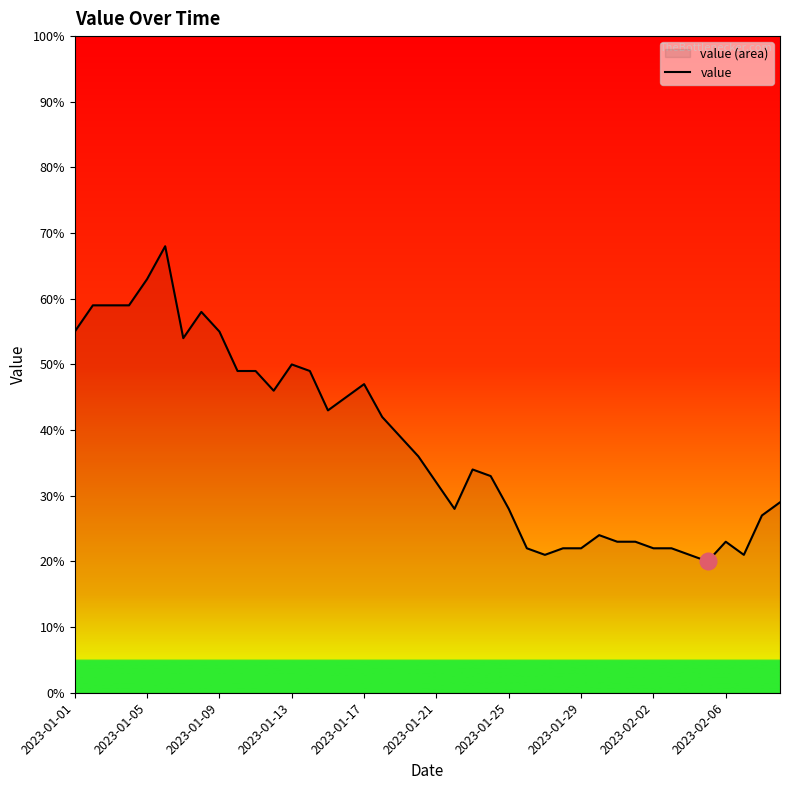

Read the value at 2023-02-02, to the nearest 5.

20